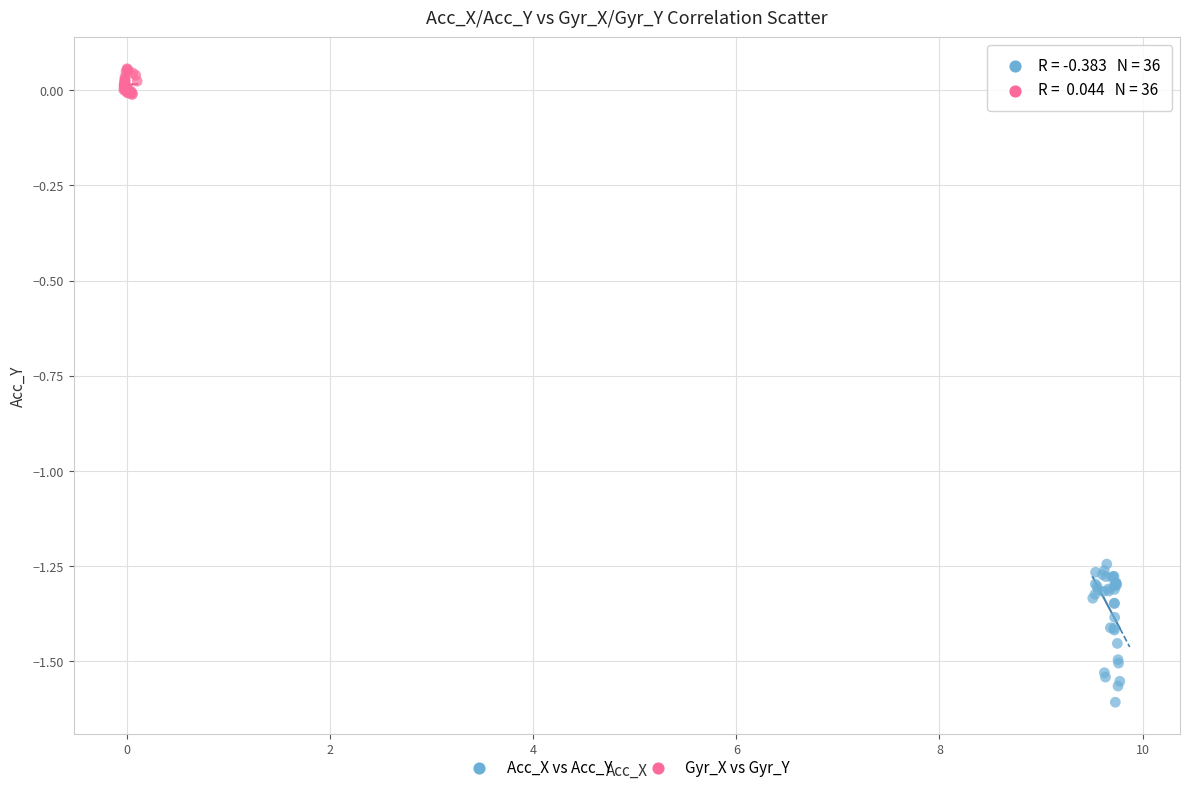

Which series has the widest spread of Y values?

Acc_X vs Acc_Y